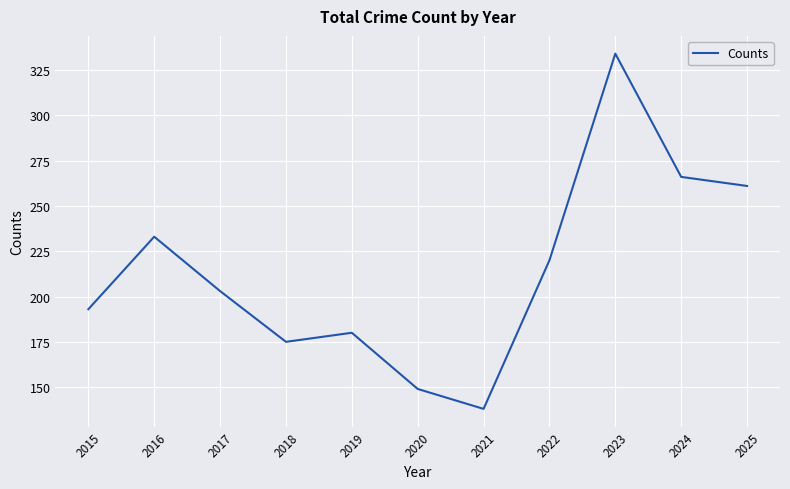

What is the change in value from 2024 to 2025?

-5